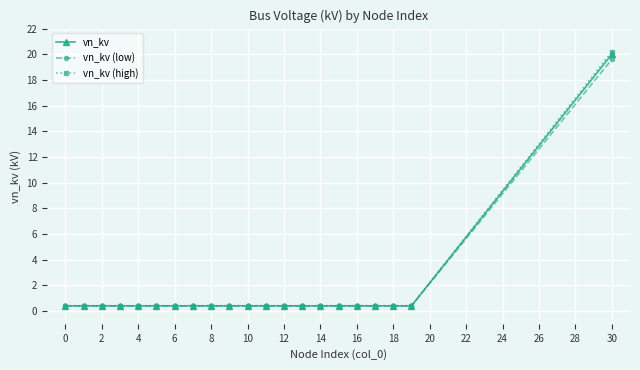

What are all the series names shown in the legend?

vn_kv, vn_kv (low), vn_kv (high)